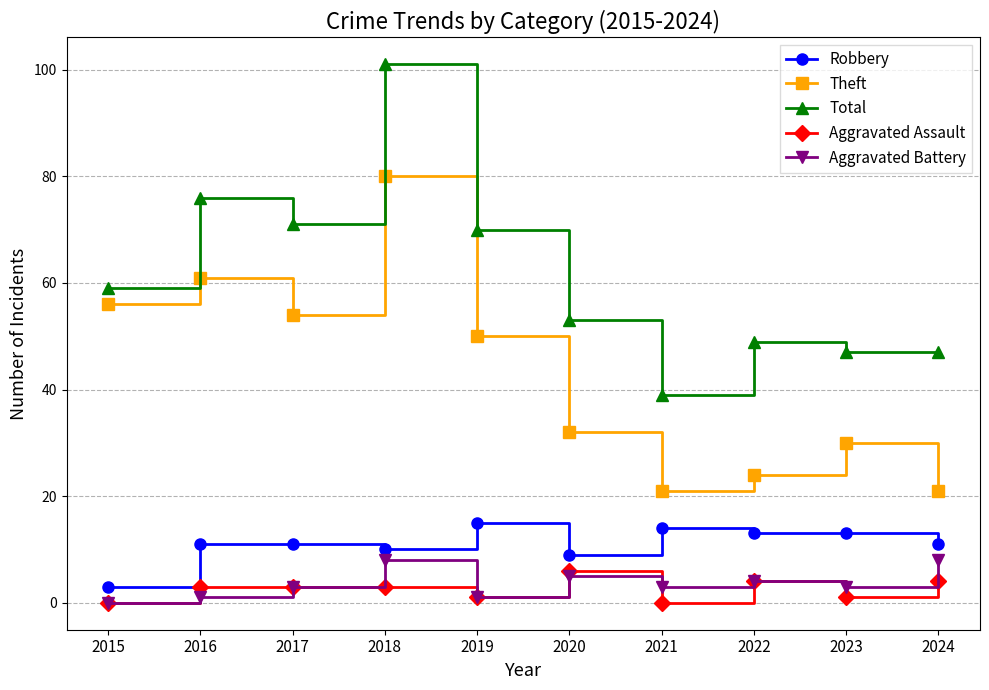

True or false: Aggravated Assault has a value of 0 at 2015.

True